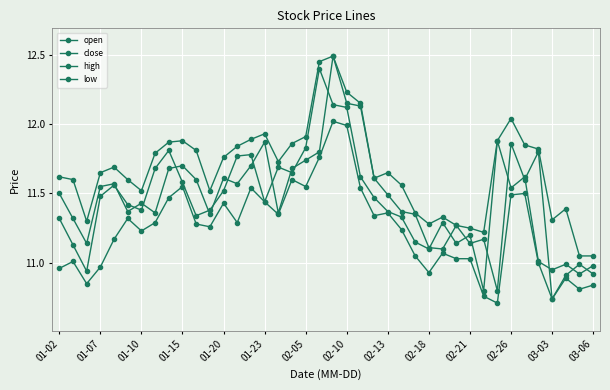

How many distinct data groups are displayed?

4